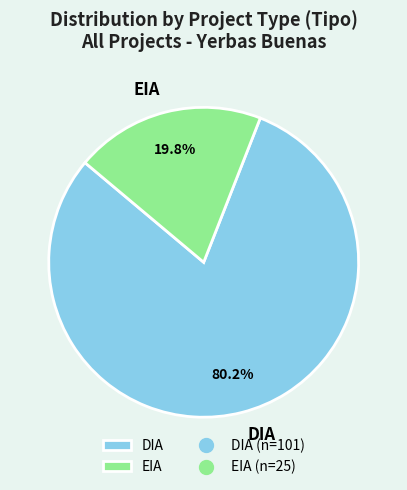

What percentage do DIA and EIA together represent?

100.0%